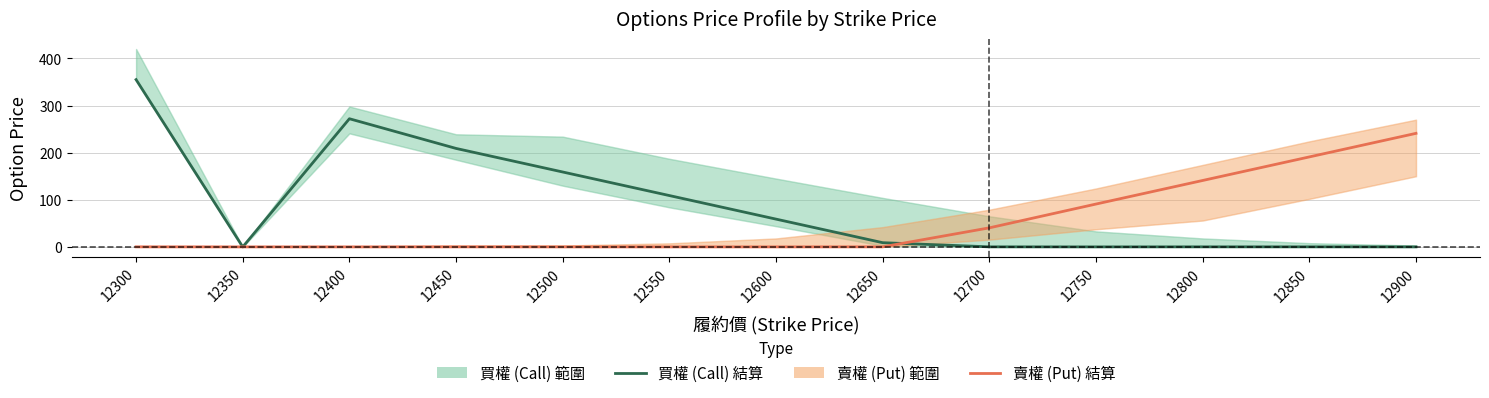

Where is 買權 (Call) 結算 nearest to the value 177?

12500